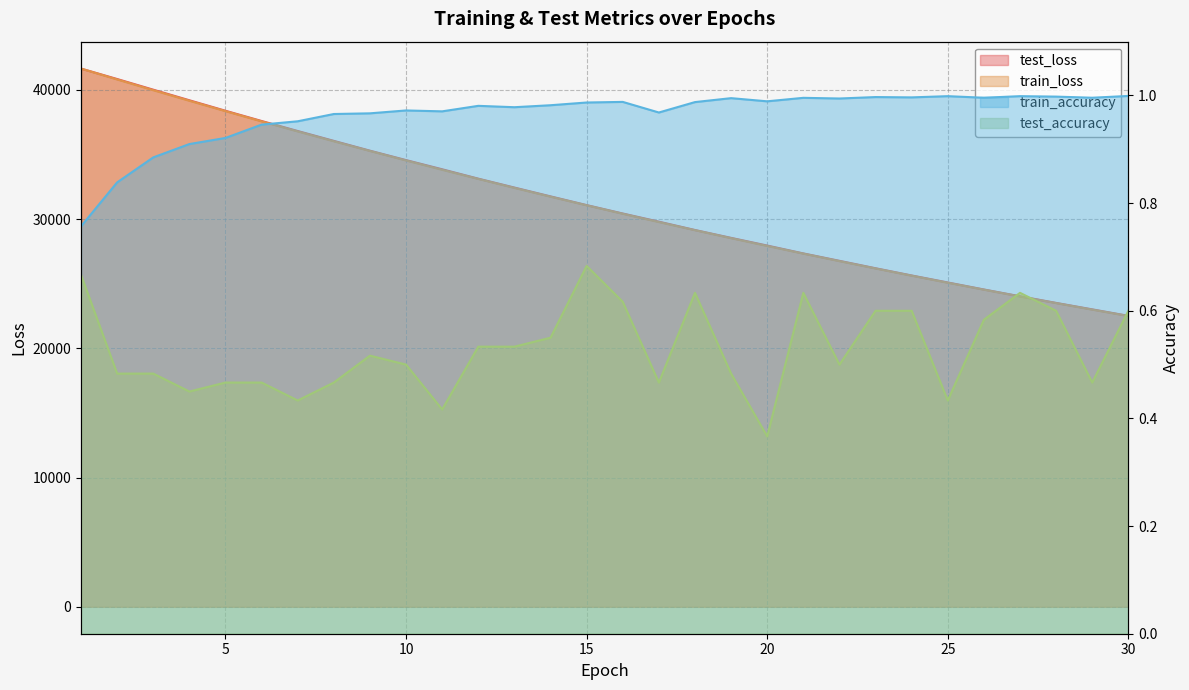

How many lines are shown in the chart?

4